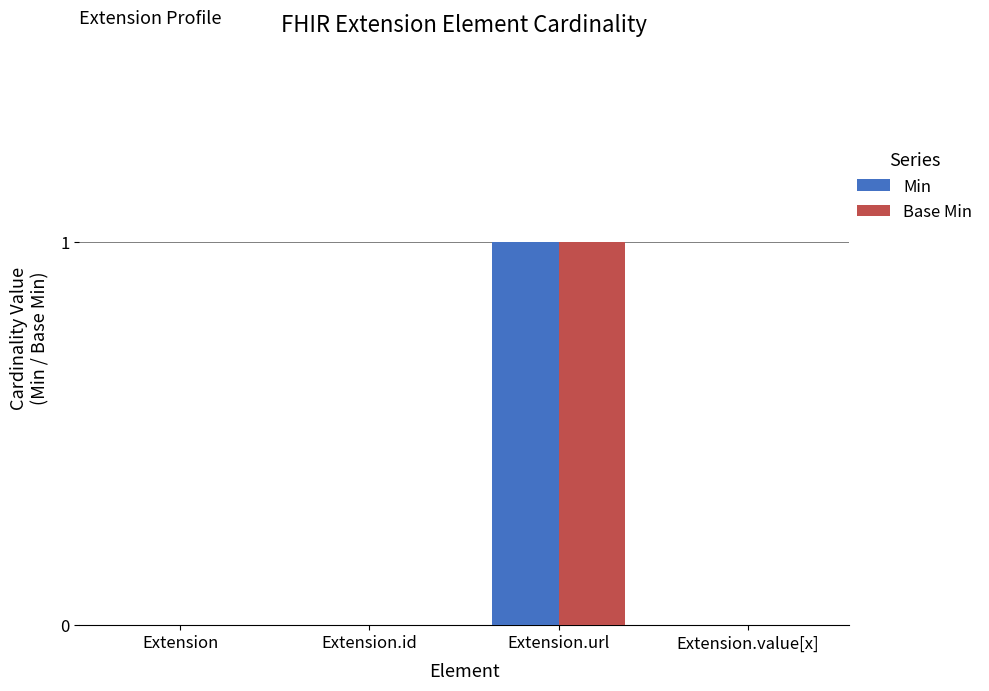

Which label corresponds to the largest value in the chart?

Extension.url